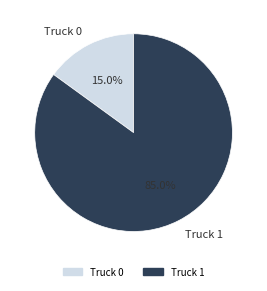

What portion of the pie excludes Truck 0?

85.0%